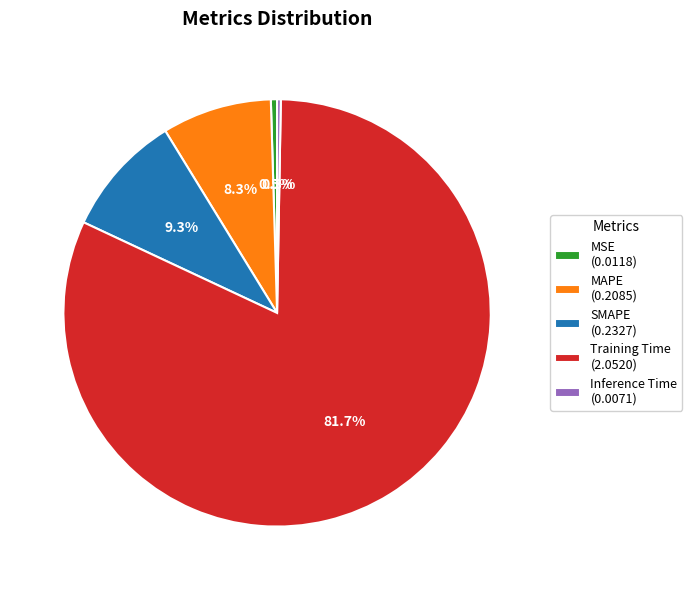

Between MAPE and SMAPE, which is larger?

SMAPE